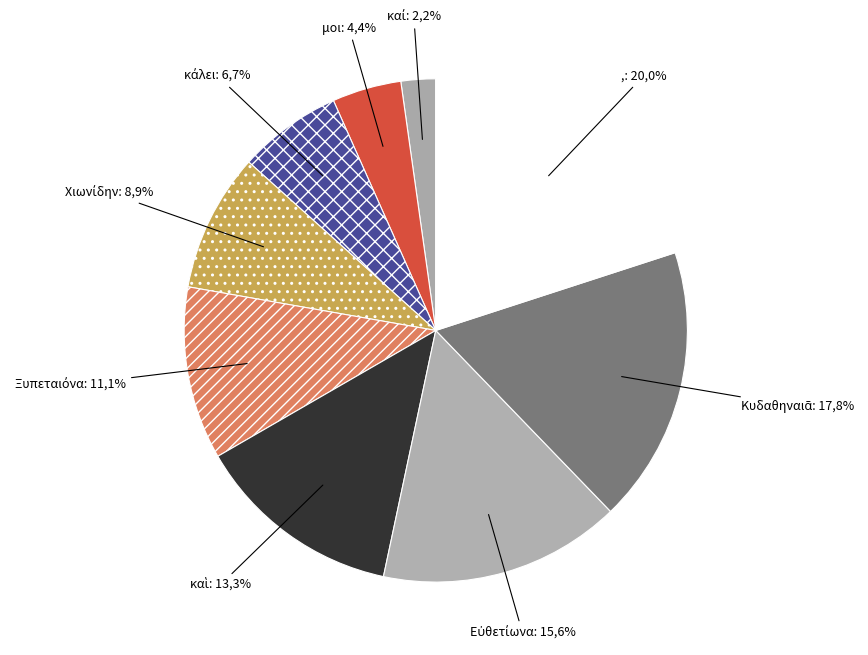

What is the change in value from καὶ to Εὐθετίωνα?

+1